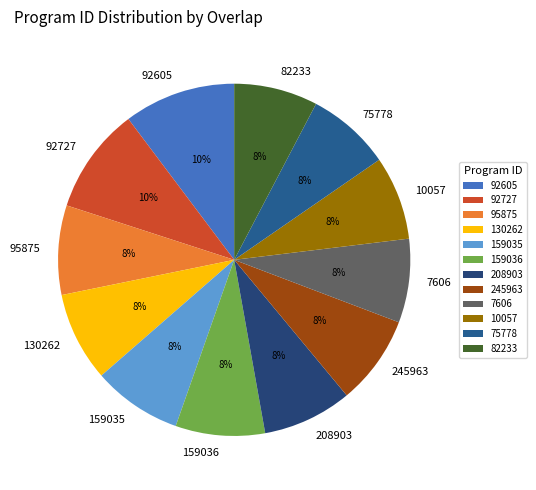

Does 95875 account for over 50% of the chart?

No